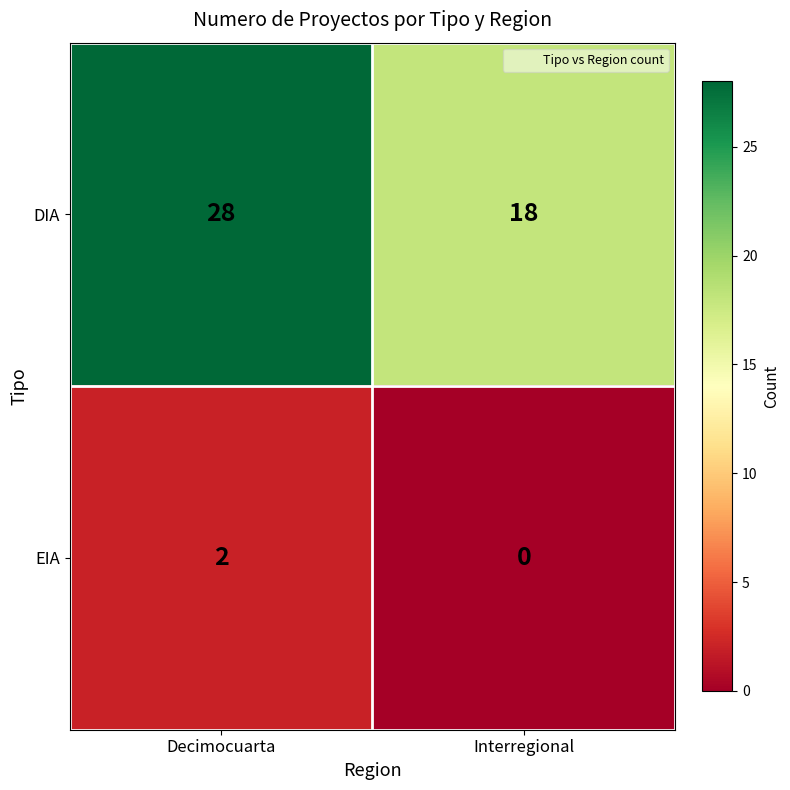

At Interregional, list the series in order from largest to smallest.

DIA, EIA